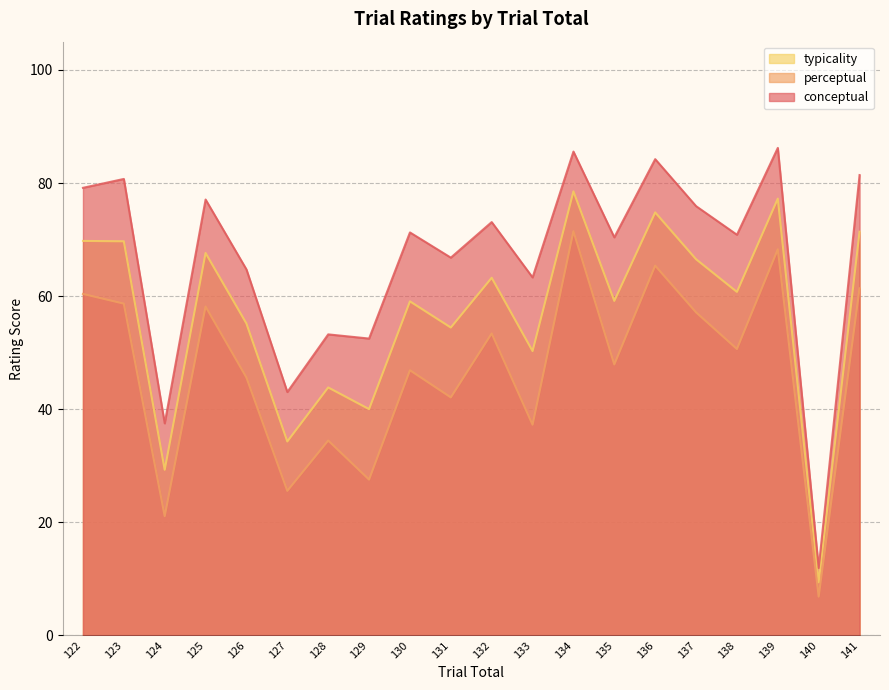

True or false: conceptual and typicality intersect in this chart.

False